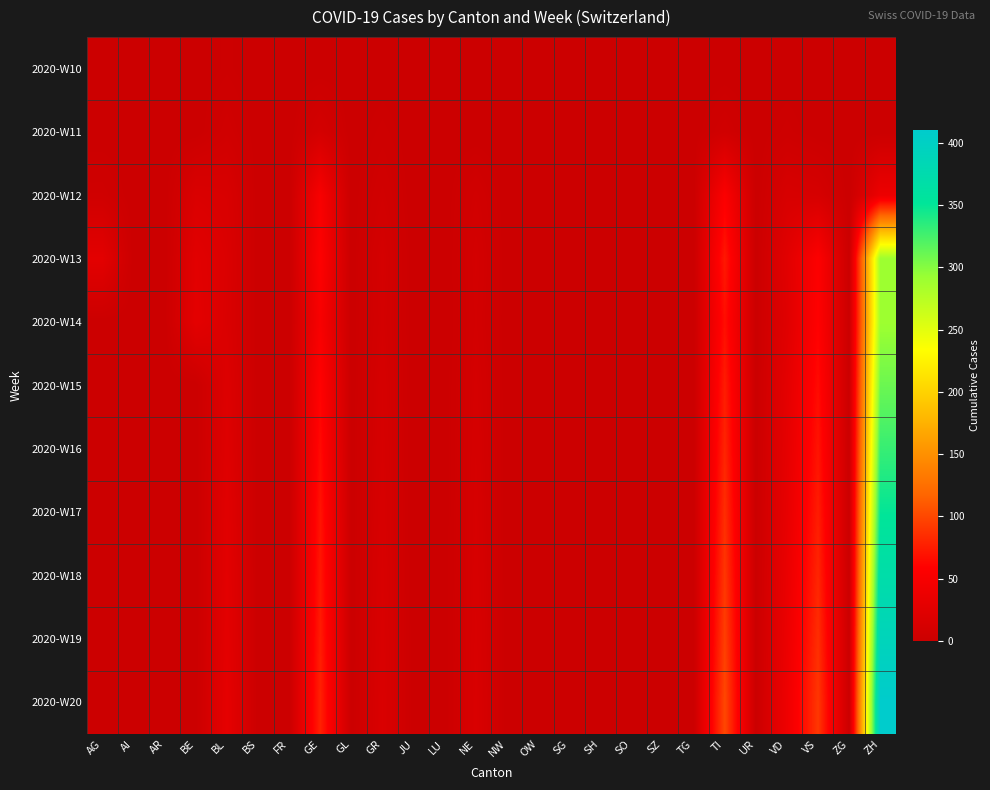

List the series in order of their peak value, highest first.

2020-W20, 2020-W19, 2020-W18, 2020-W17, 2020-W16, 2020-W15, 2020-W13, 2020-W14, 2020-W12, 2020-W11, 2020-W10